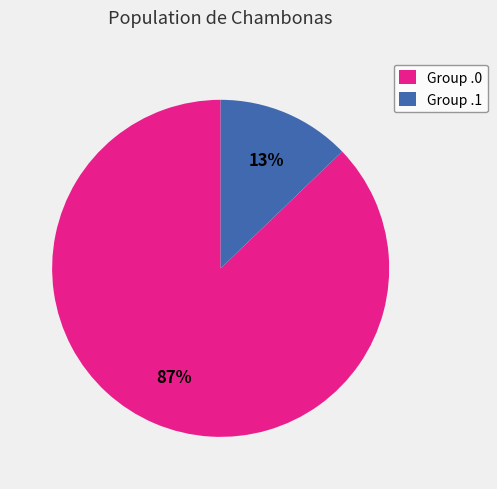

Which slice is the largest?

Group .0